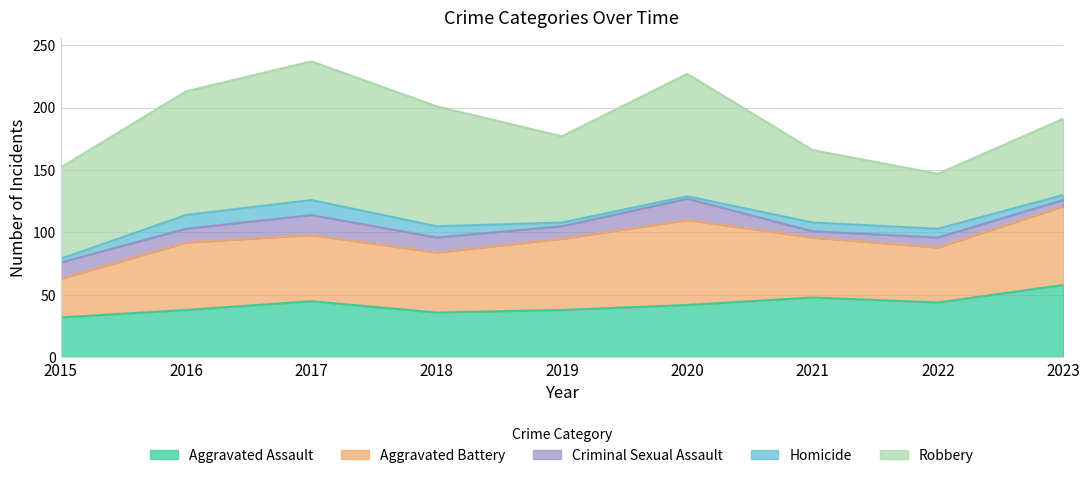

Rank the categories by Aggravated Battery value from highest to lowest.

2020, 2023, 2019, 2016, 2017, 2018, 2021, 2022, 2015